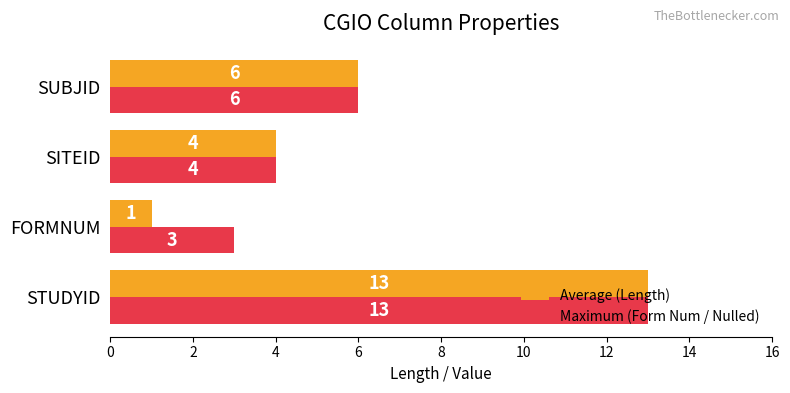

Which series has the widest spread of values?

Average (Length)